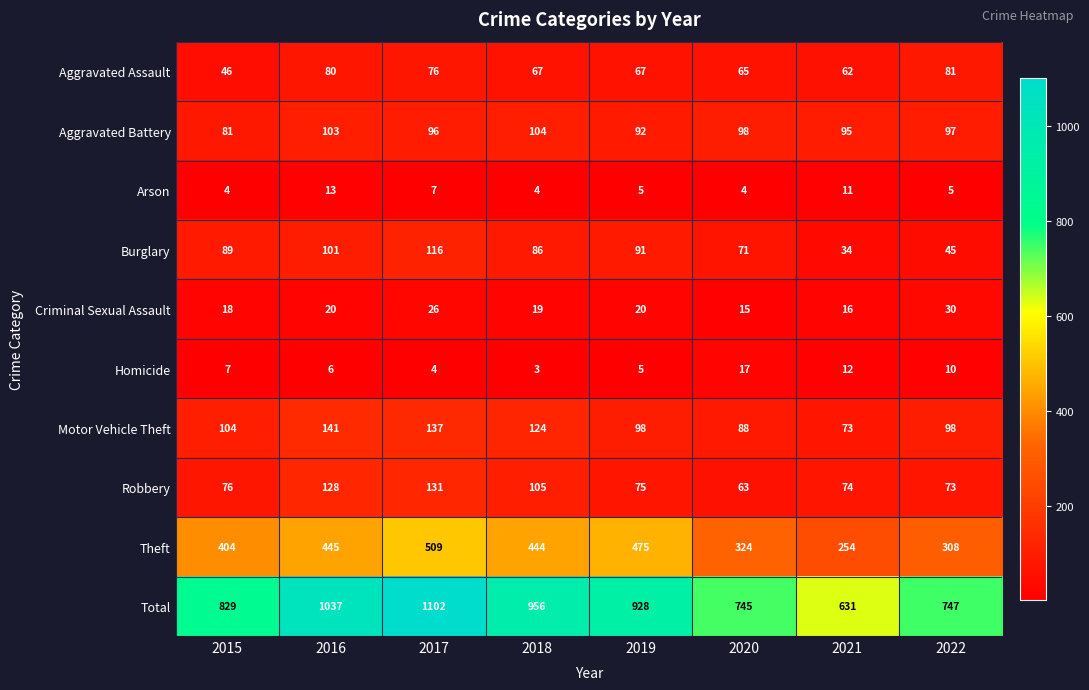

Which series has the largest total across all categories?

Total